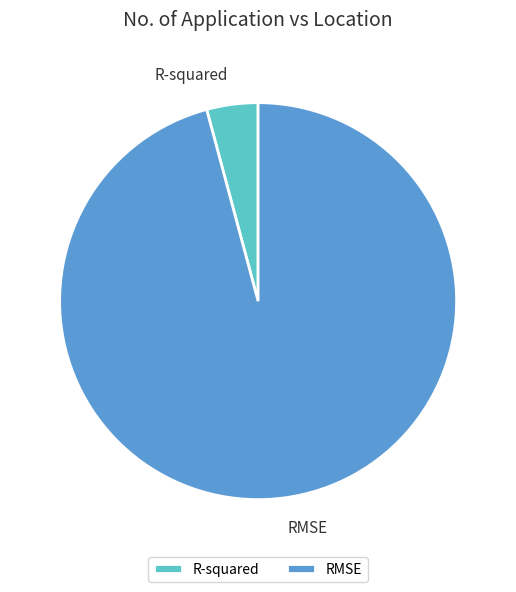

Which slice is the largest?

RMSE